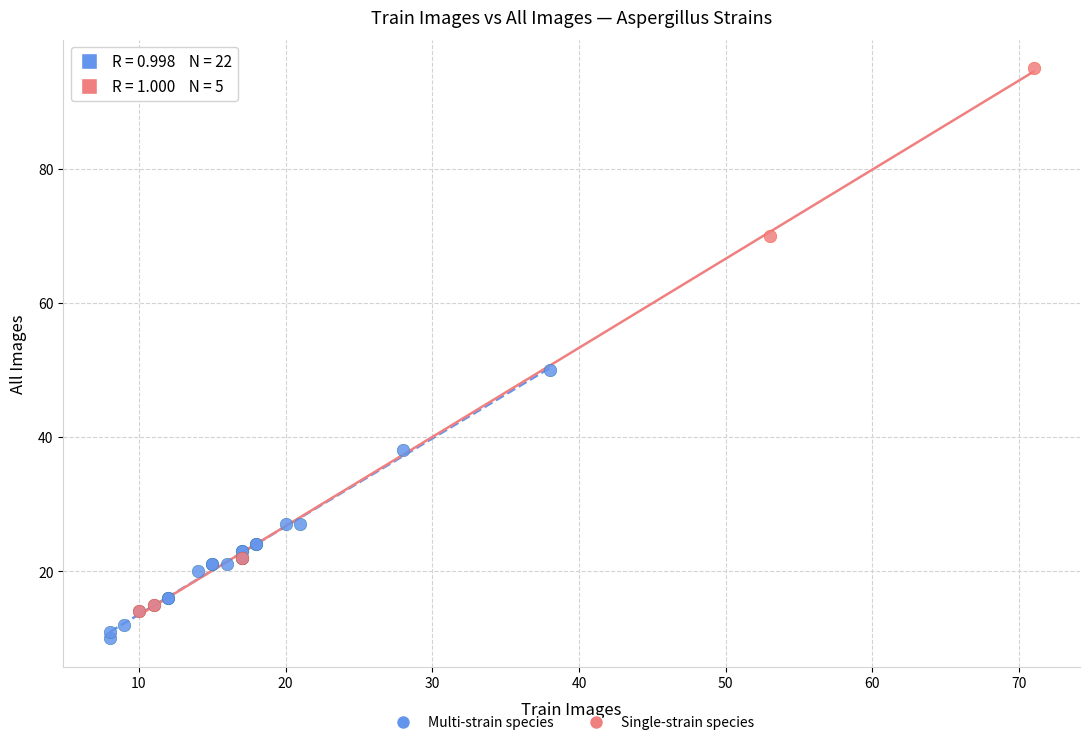

Which series has the largest Y range (max minus min)?

Single-strain species